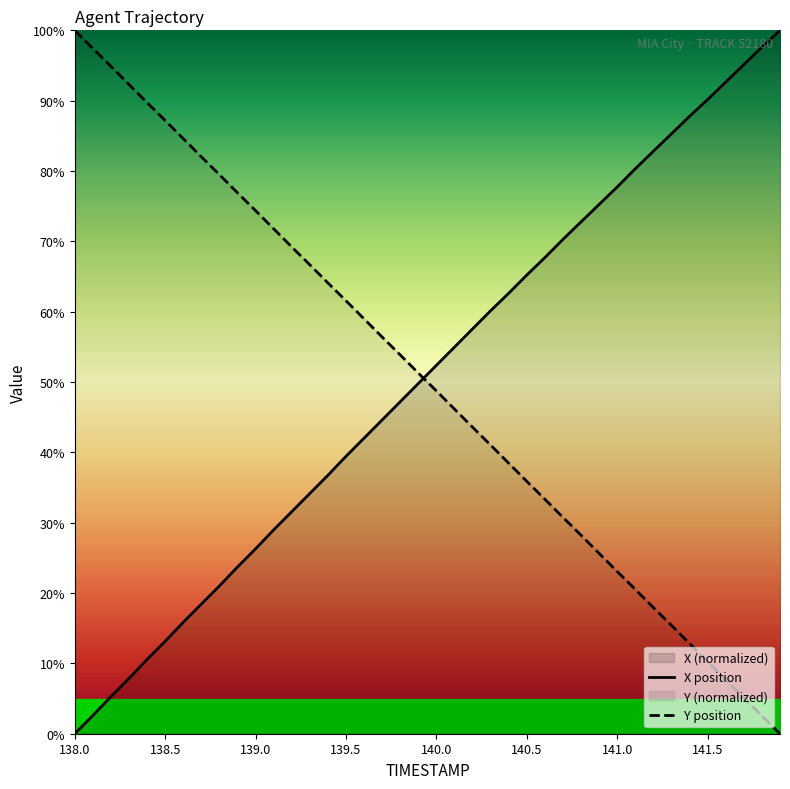

What is the sum of all Y position values?

1999.7